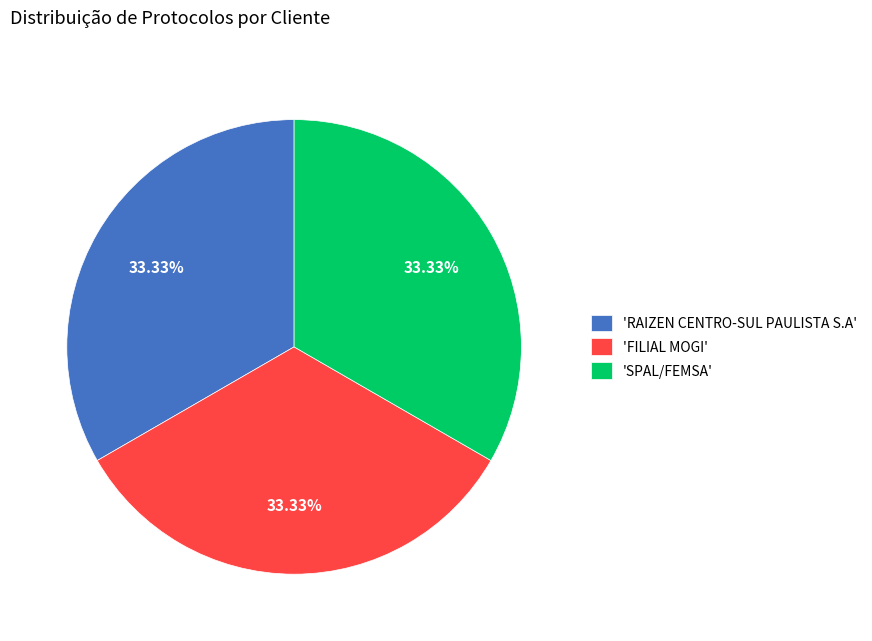

What is the ratio of the value at 'SPAL/FEMSA' to the value at 'FILIAL MOGI'?

1.0